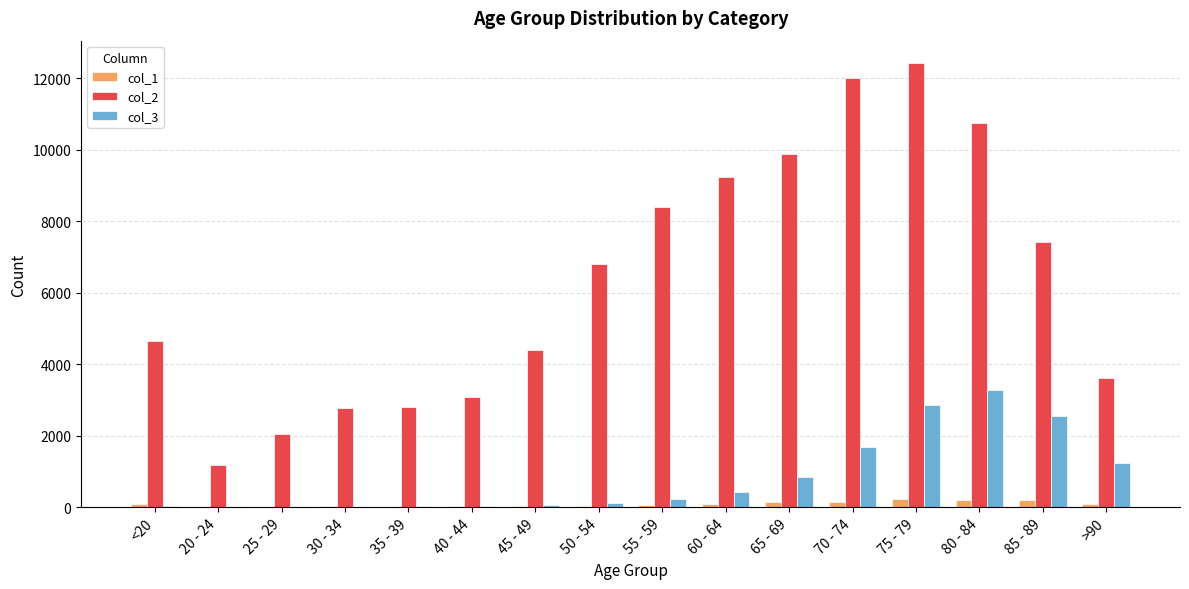

Is the value of col_3 at 80 - 84 greater than the value of col_1 at 25 - 29?

Yes